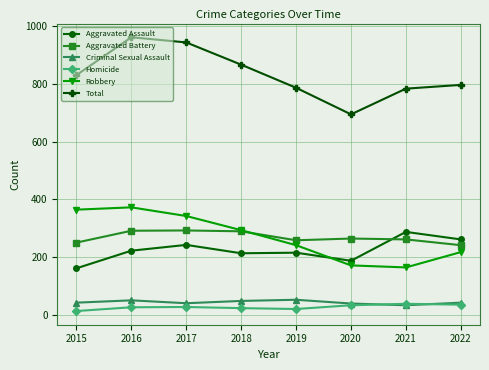

What is the maximum value for Homicide?

38